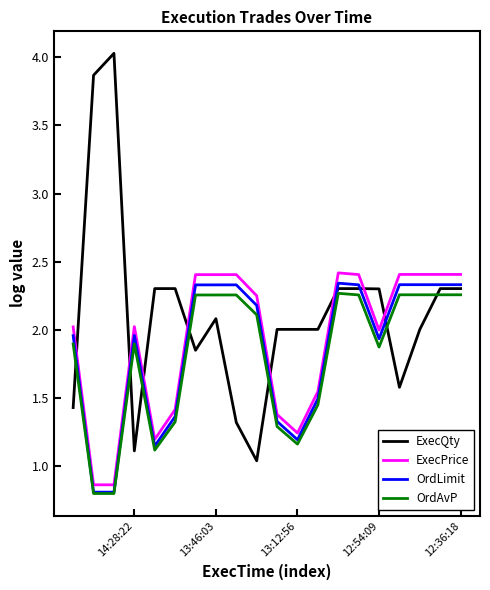

At how many categories does at least one series exceed 1?

20